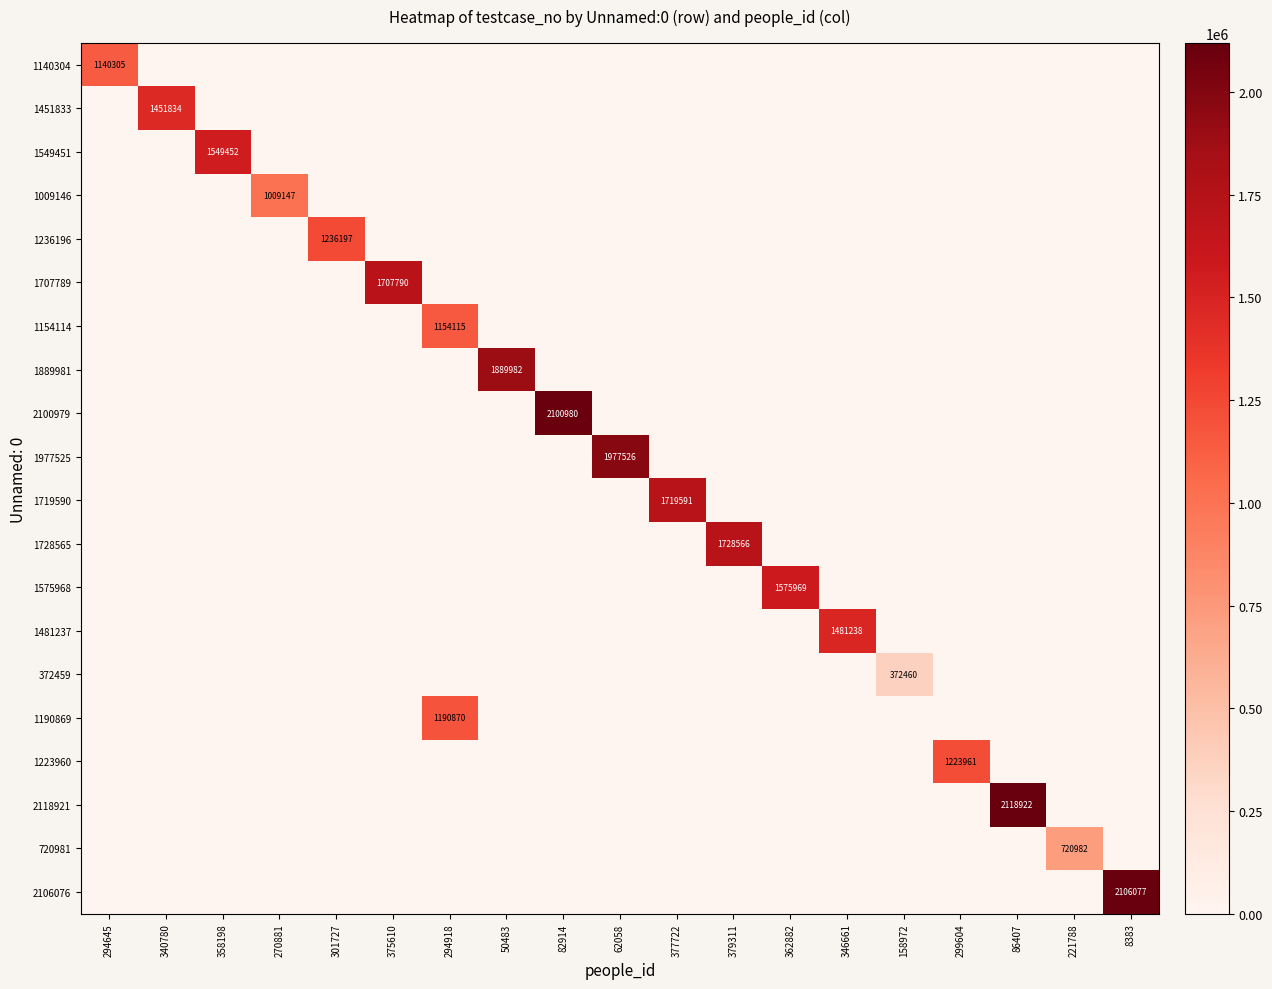

The 1728565 series shows 1728566 at 379311. True or false?

True